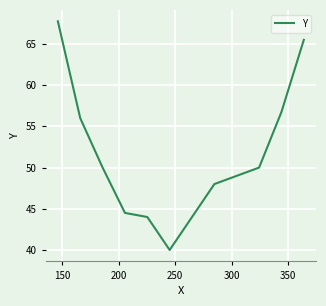

What is the smallest value displayed?

40.0